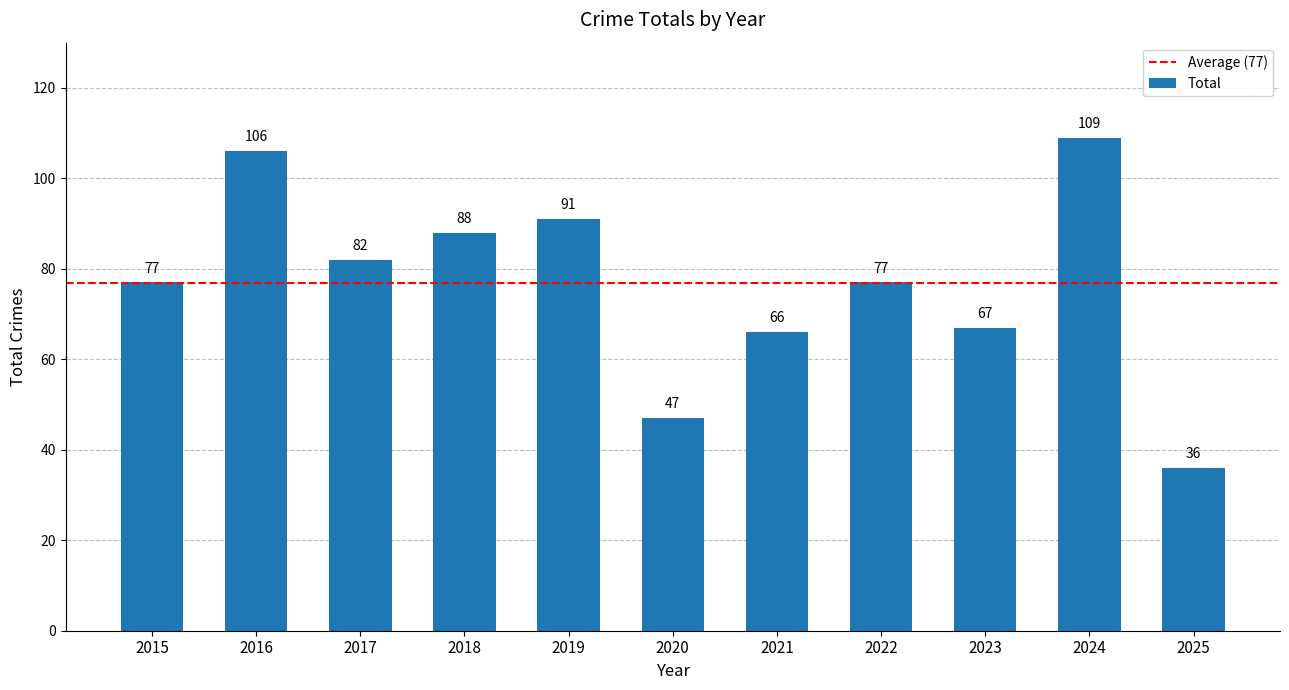

What is the difference between the values at 2022 and 2021?

11